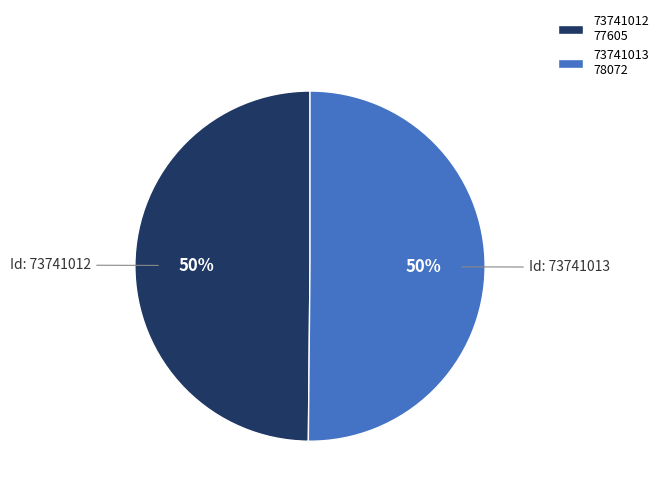

What is the ratio of the value at 73741012 77605 to the value at 73741013 78072?

1.0